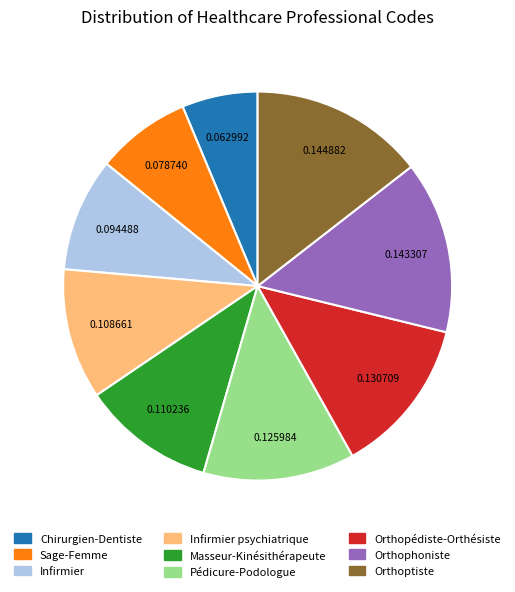

Combined, do Orthopédiste-Orthésiste and Orthoptiste account for over 50%?

No